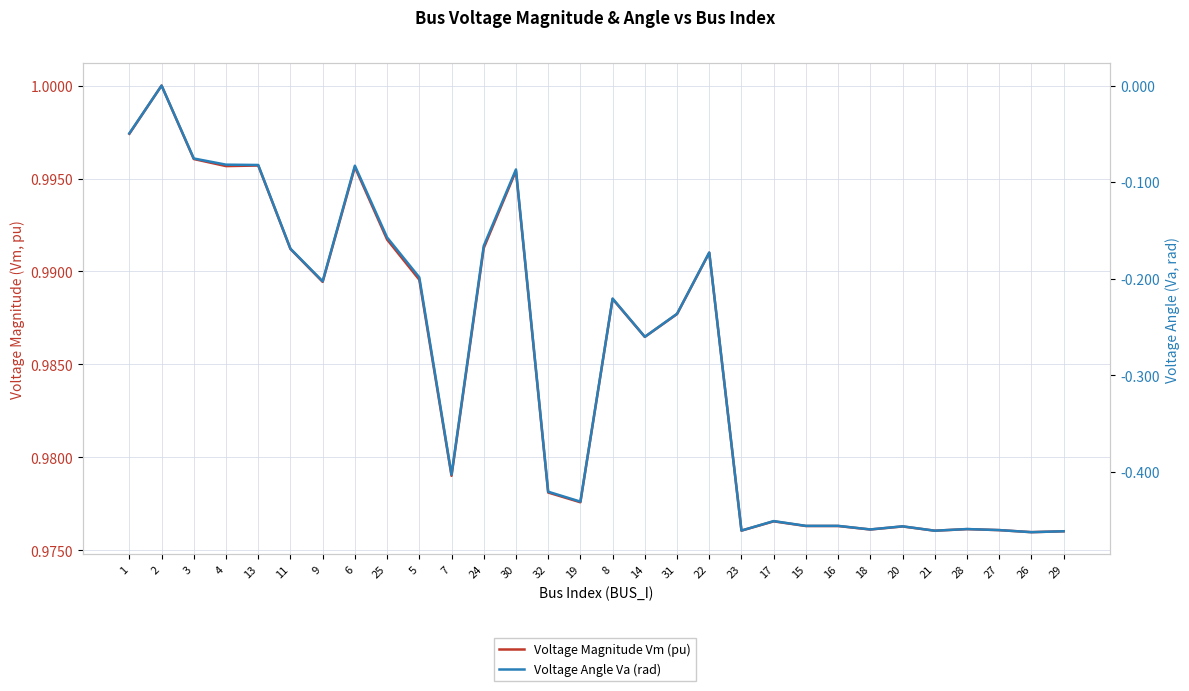

What position from the right is 20?

6